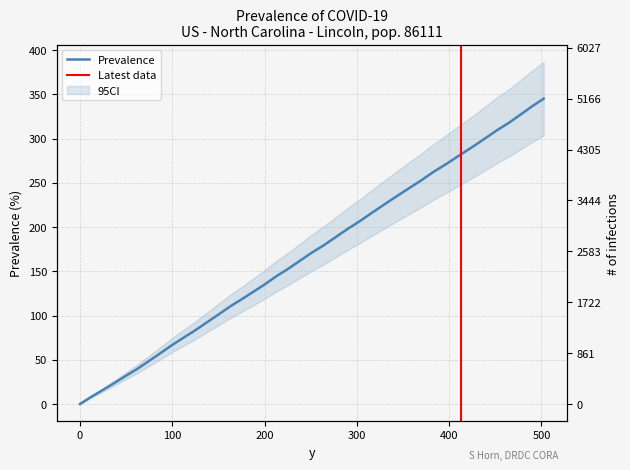

What is the change in value from 302.6 to 412.5?

+75.8